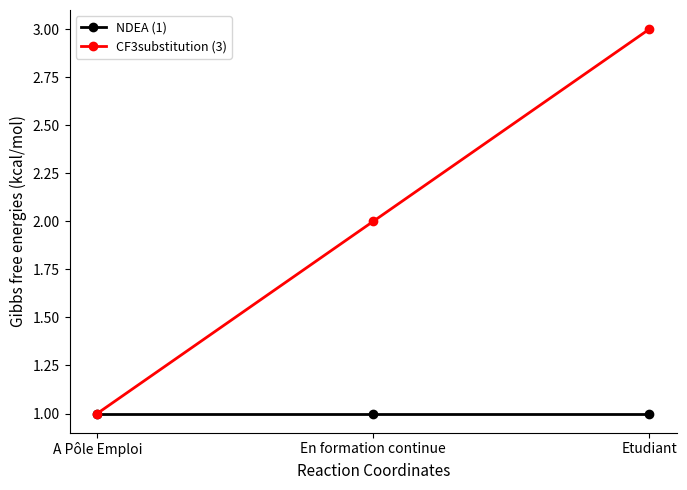

What position from the right is A Pôle Emploi?

3